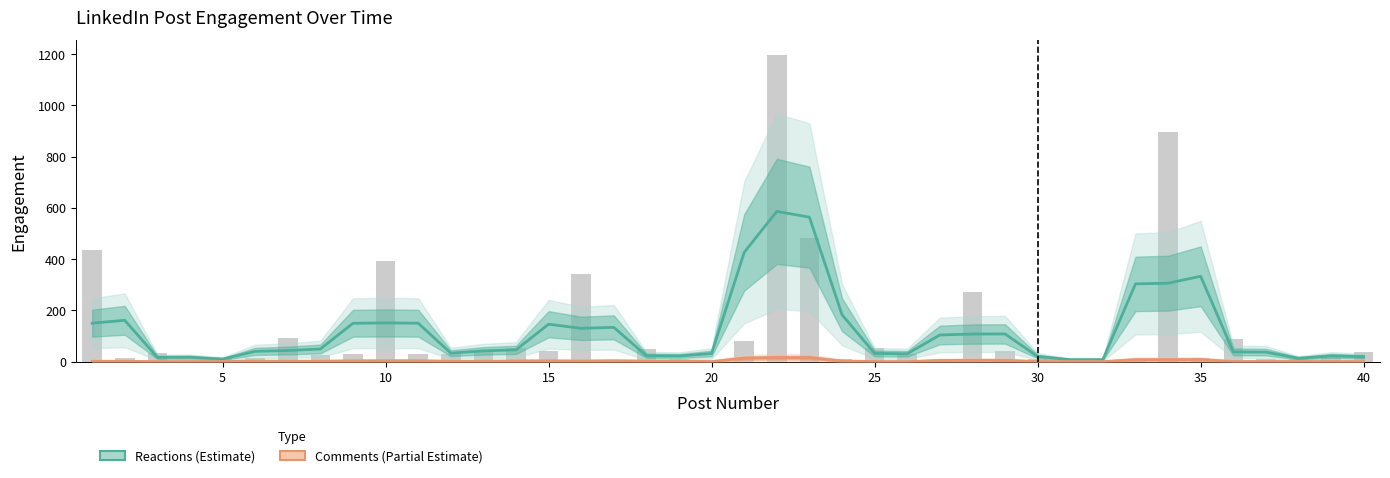

At how many categories does at least one series exceed 386?

3